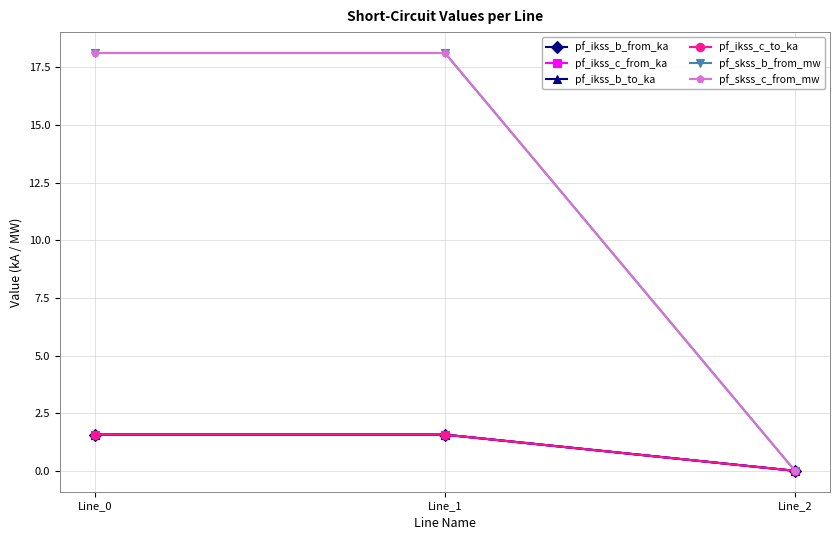

The pf_skss_b_from_mw series shows 26.3 at Line_0. True or false?

False